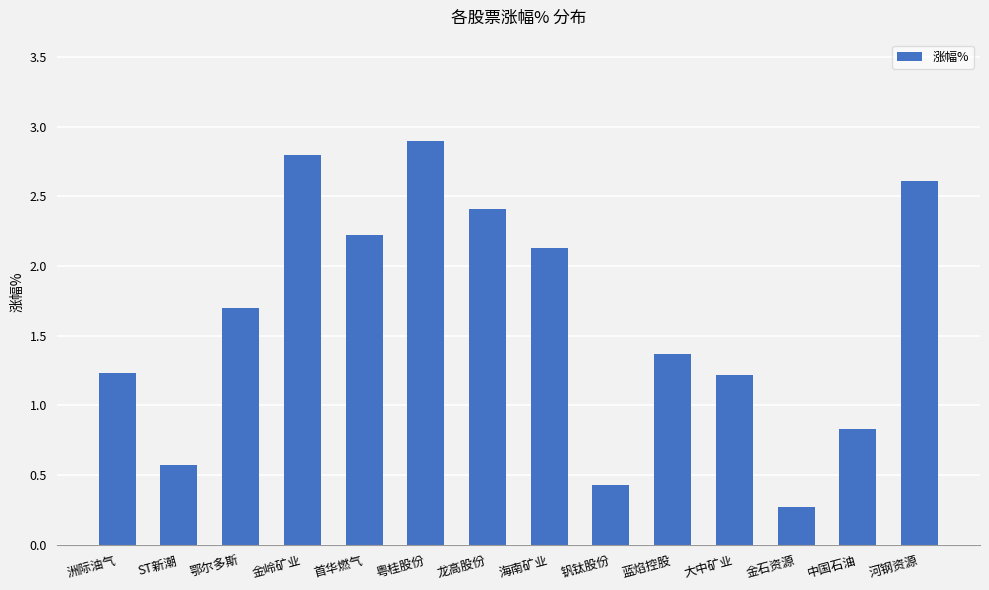

What is the label of the 7th bar from the left?

龙高股份